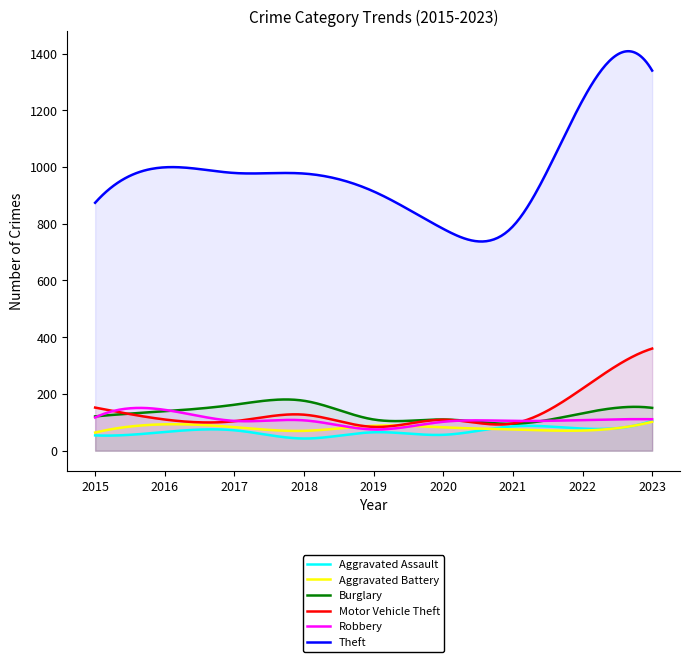

At which category is the sum across all series the highest?

2023